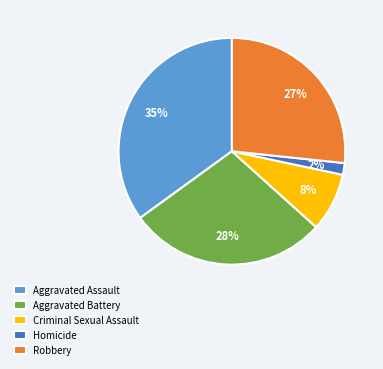

Combined, do Aggravated Assault and Aggravated Battery account for over 50%?

Yes